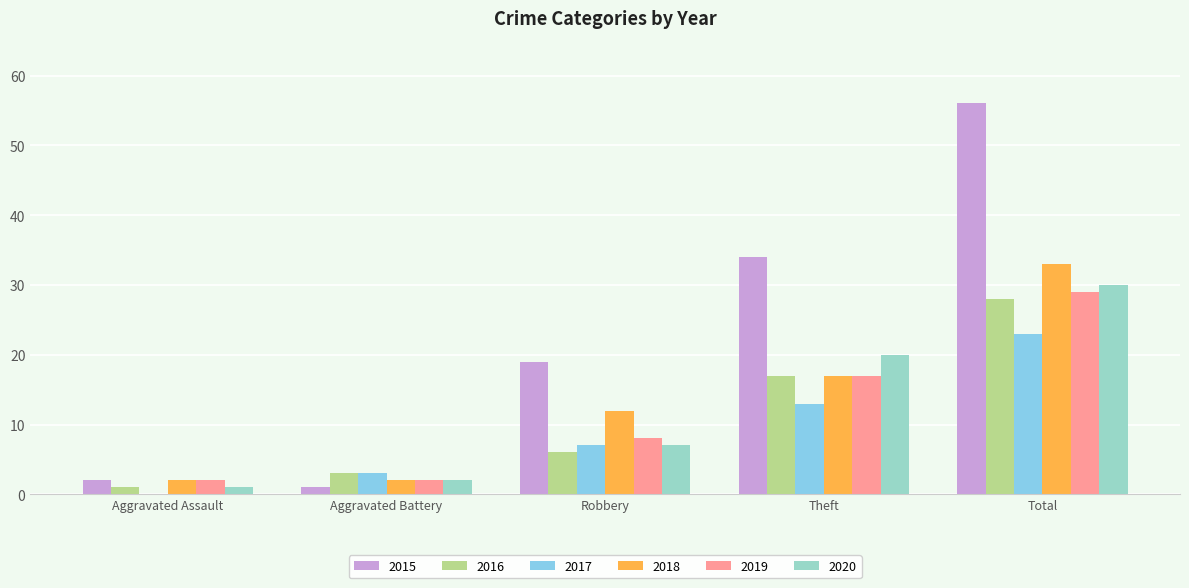

Which series has the largest total across all categories?

2015